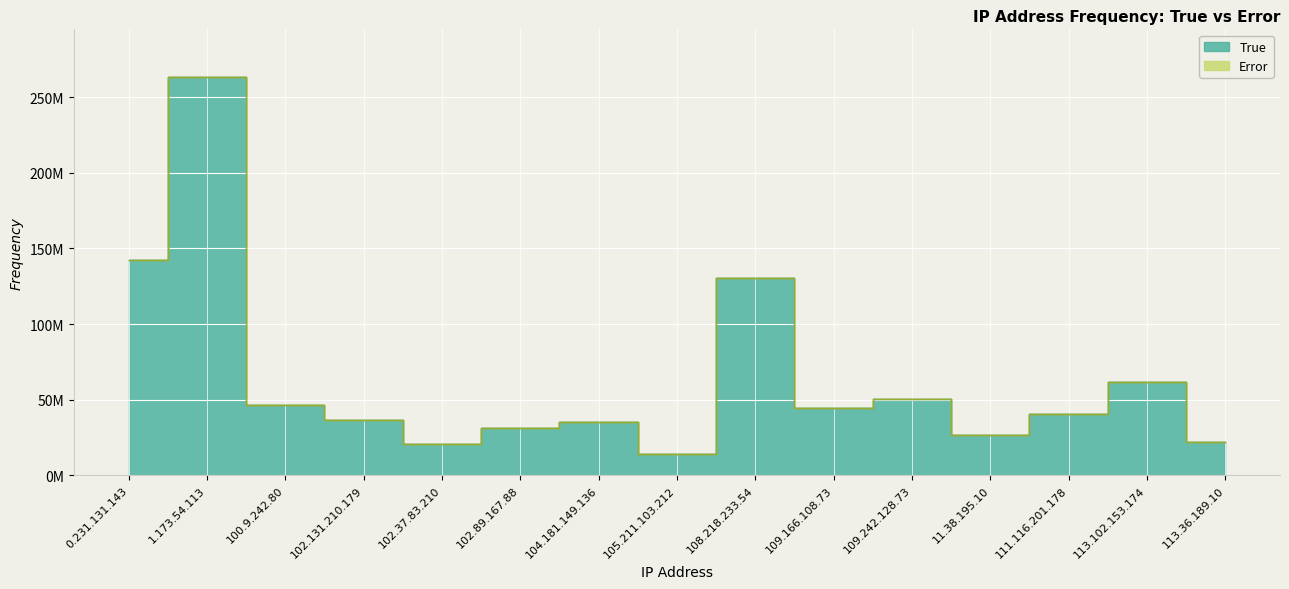

What is the difference between the maximum and minimum values?

249228900